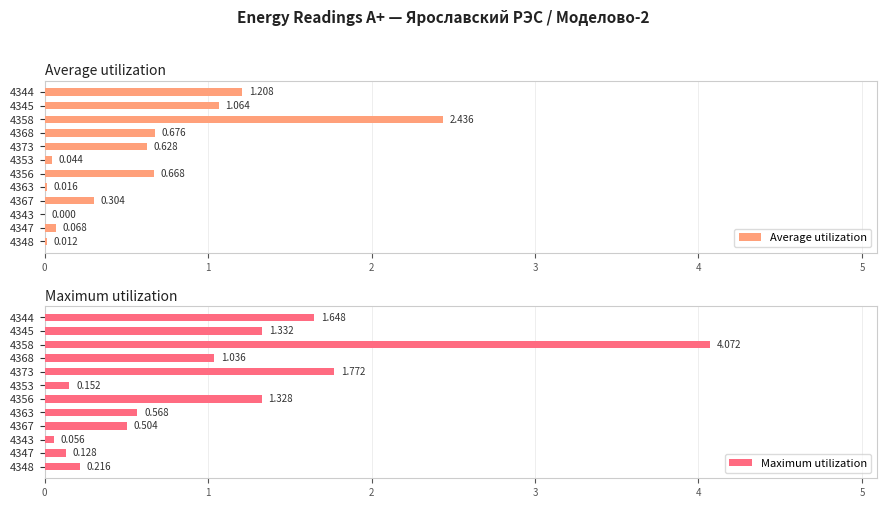

How many values in the Maximum utilization series are below 1?

6